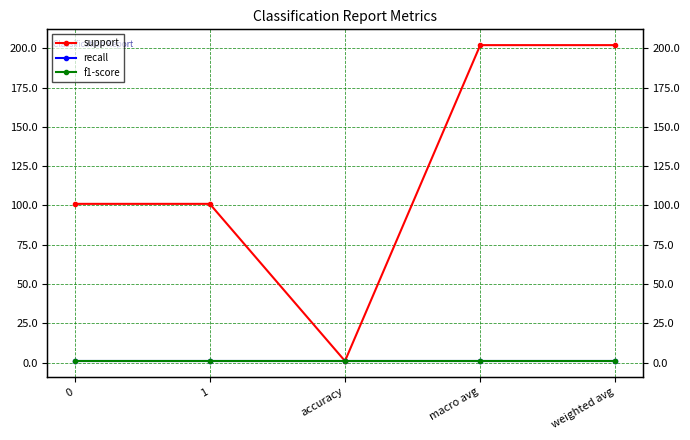

True or false: support has more than 0 interior local peaks.

False